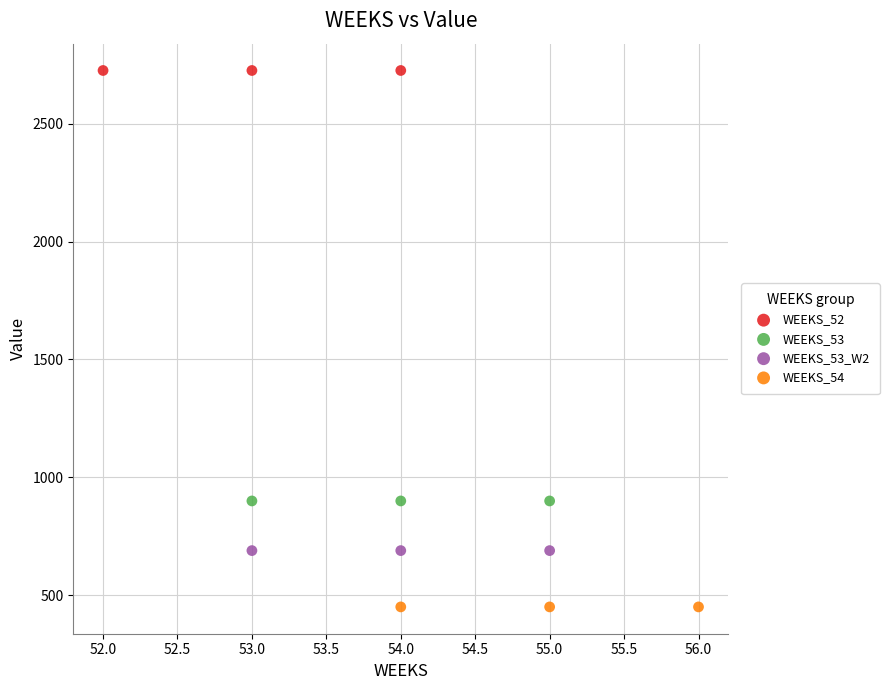

Which series reaches the maximum Y coordinate?

WEEKS_52